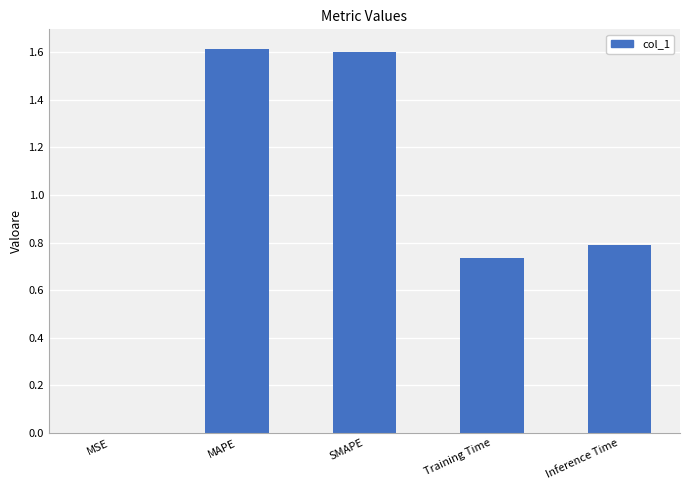

The value at MSE is 0.0. True or false?

True